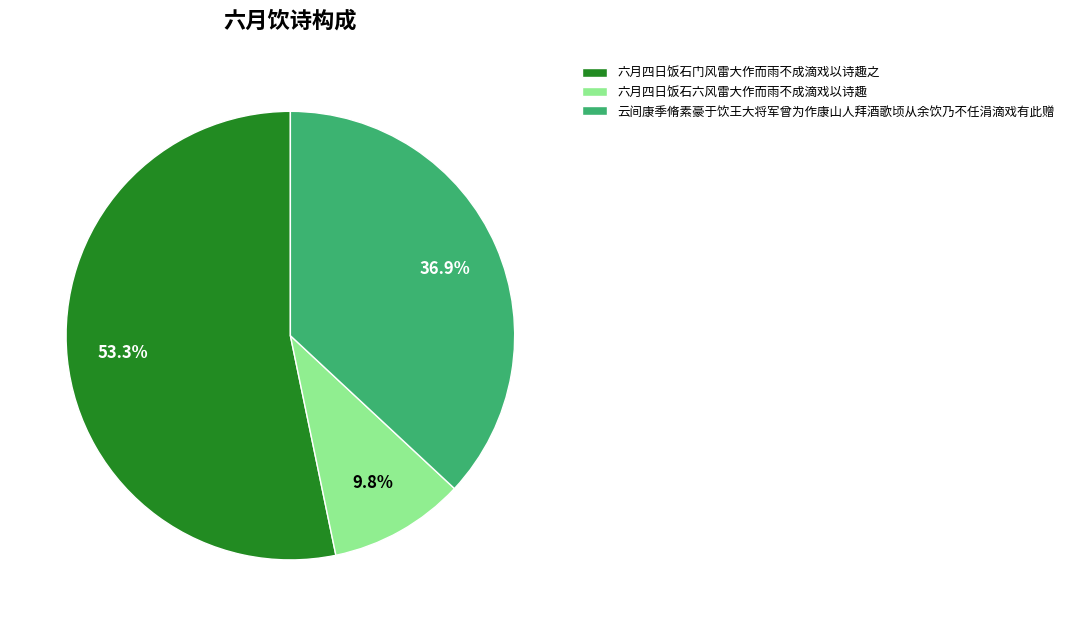

Approximately how many times larger is the value at 六月四日饭石六风雷大作而雨不成滴戏以诗趣 compared to 云间康季脩素豪于饮王大将军曾为作康山人拜酒歌顷从余饮乃不任涓滴戏有此赠?

0.3